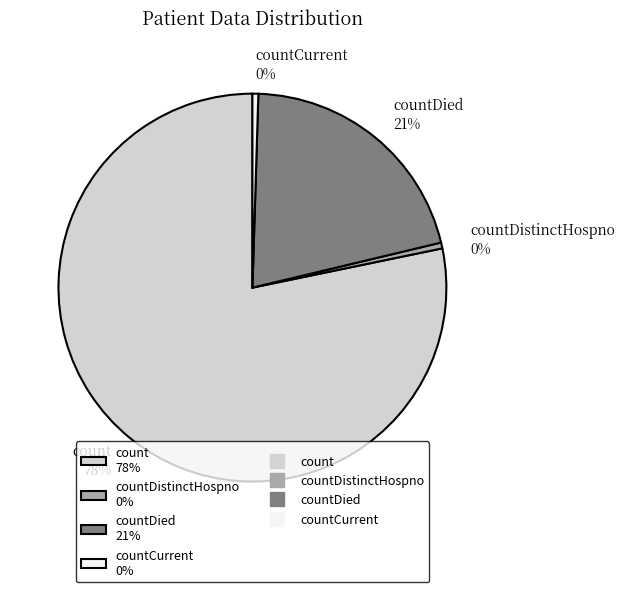

To the nearest percent, what portion does countDied 21% represent?

21%